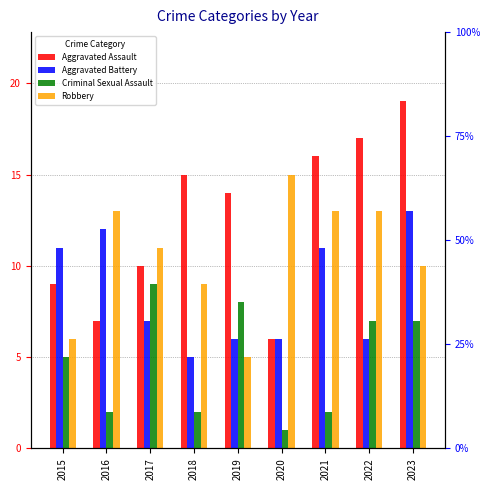

What is the difference between the second highest and minimum values in the Criminal Sexual Assault series?

7